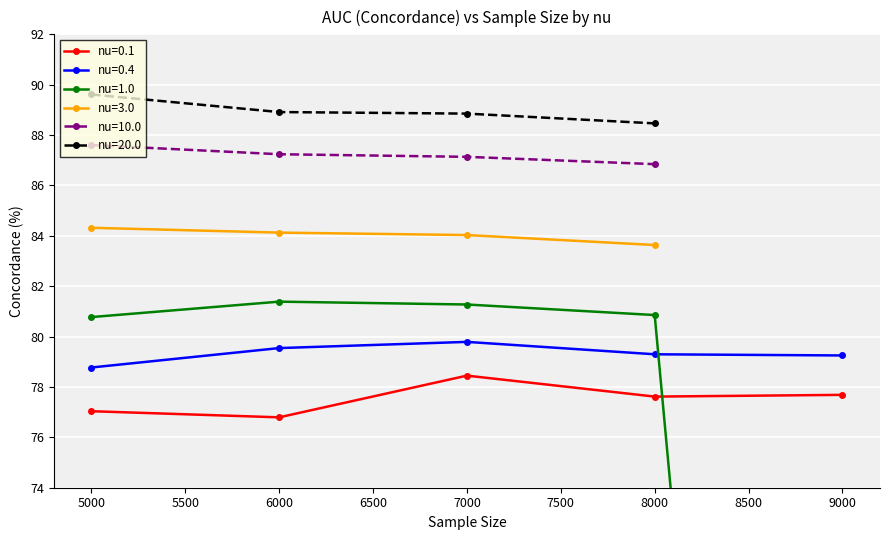

What is the value of the nu=0.4 point at the 1st from the left?

78.8